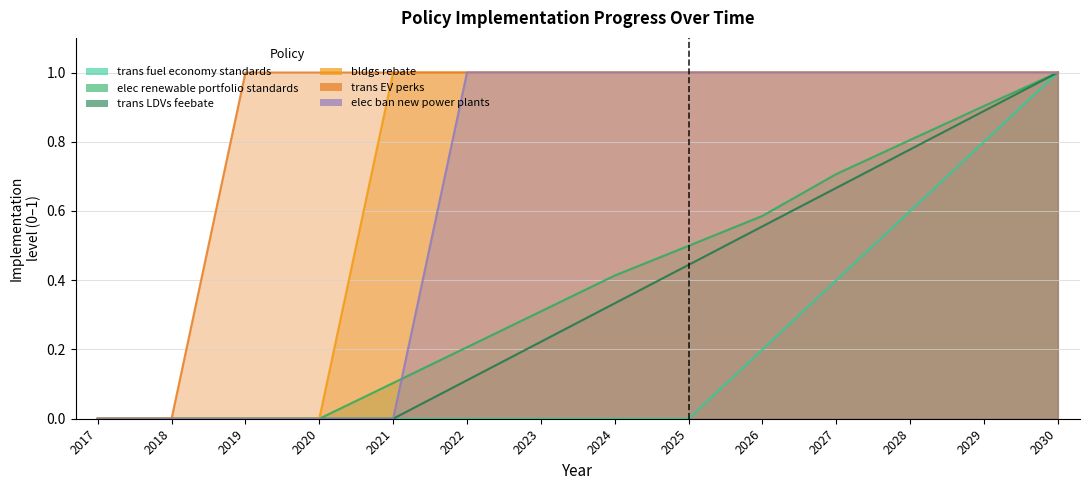

What is the difference between the maximum and minimum values in the trans EV perks series?

1.0